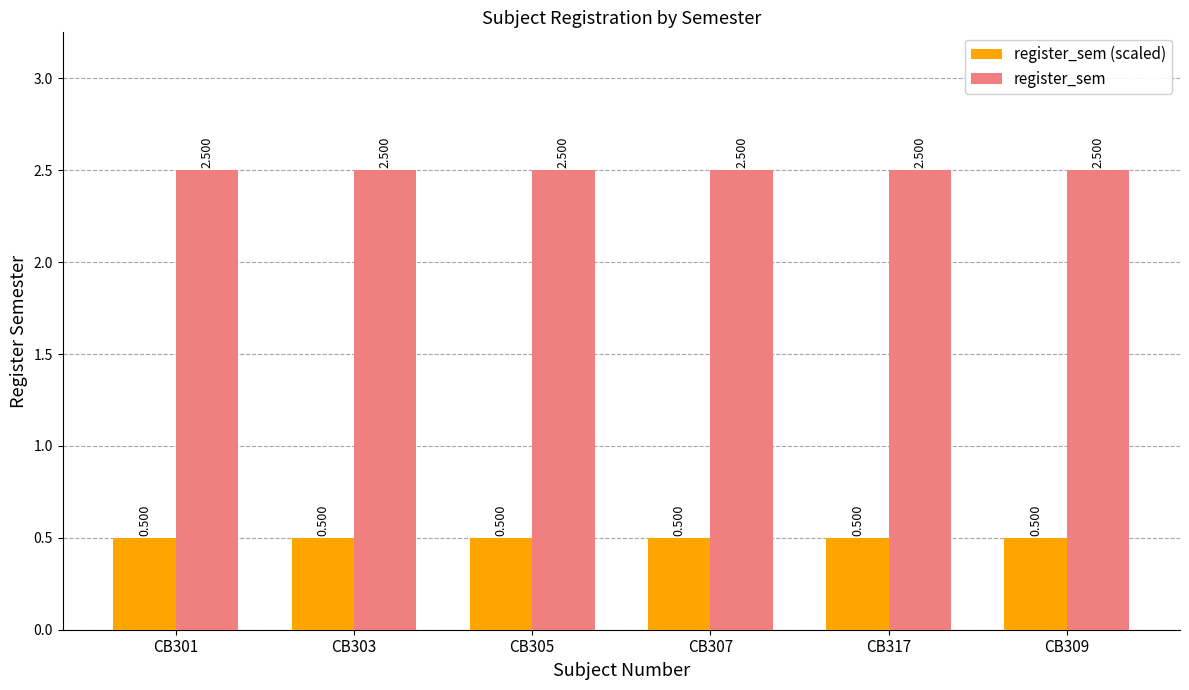

What are all the series names shown in the legend?

register_sem (scaled), register_sem